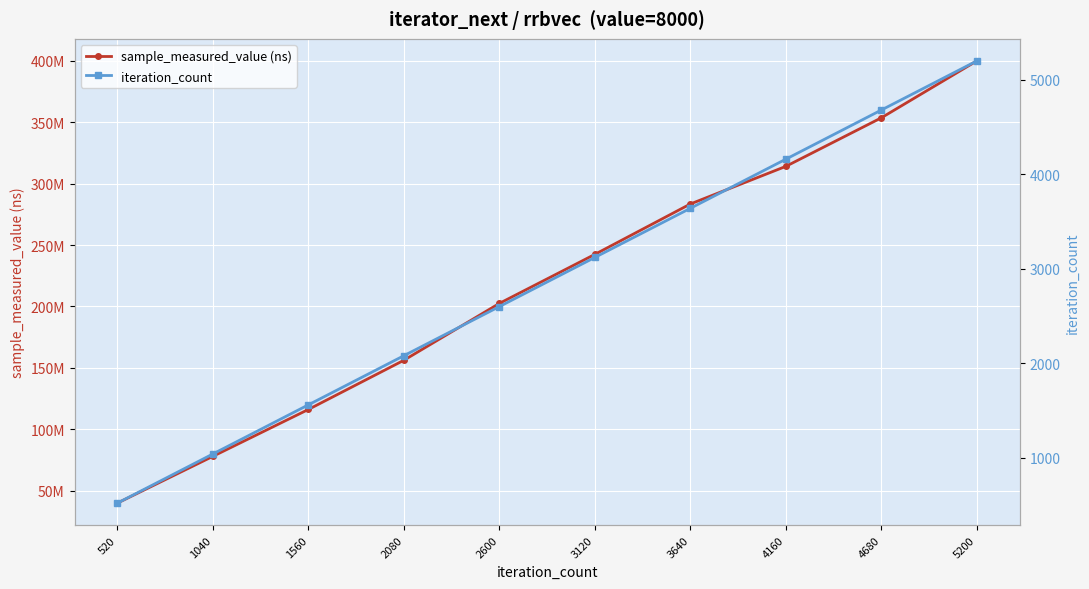

Is the value of sample_measured_value (ns) at 1560 greater than the value of iteration_count at 1560?

Yes